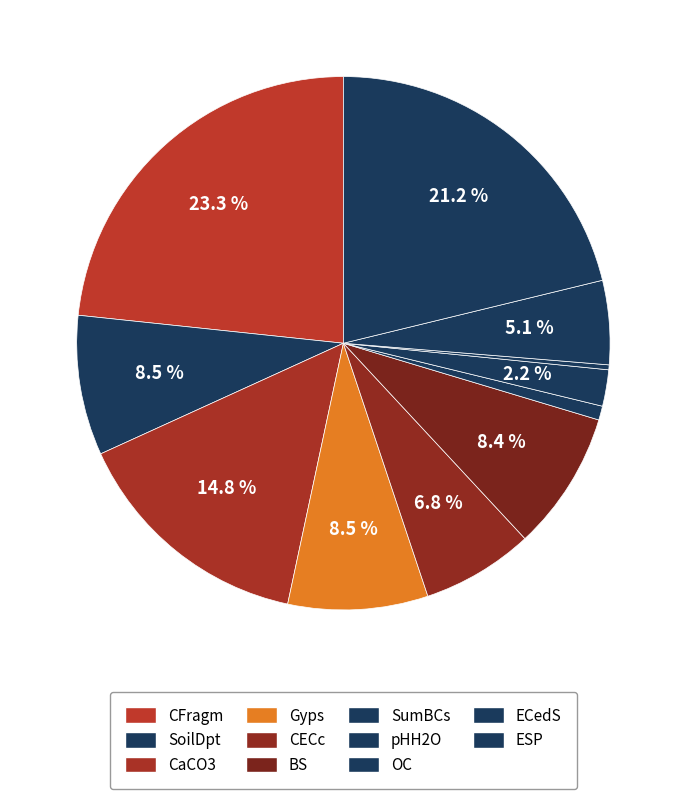

The BS slice represents 8% of the pie. True or false?

True